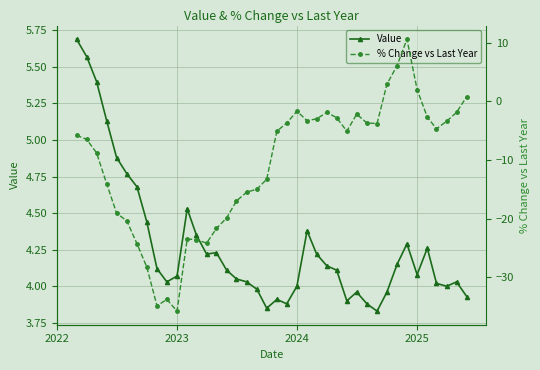

How many lines are shown in the chart?

2